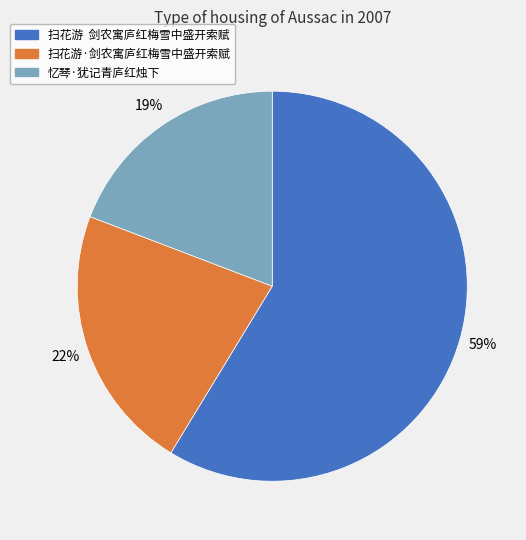

Is it true that 忆琴·犹记青庐红烛下 is 12% of the pie?

False